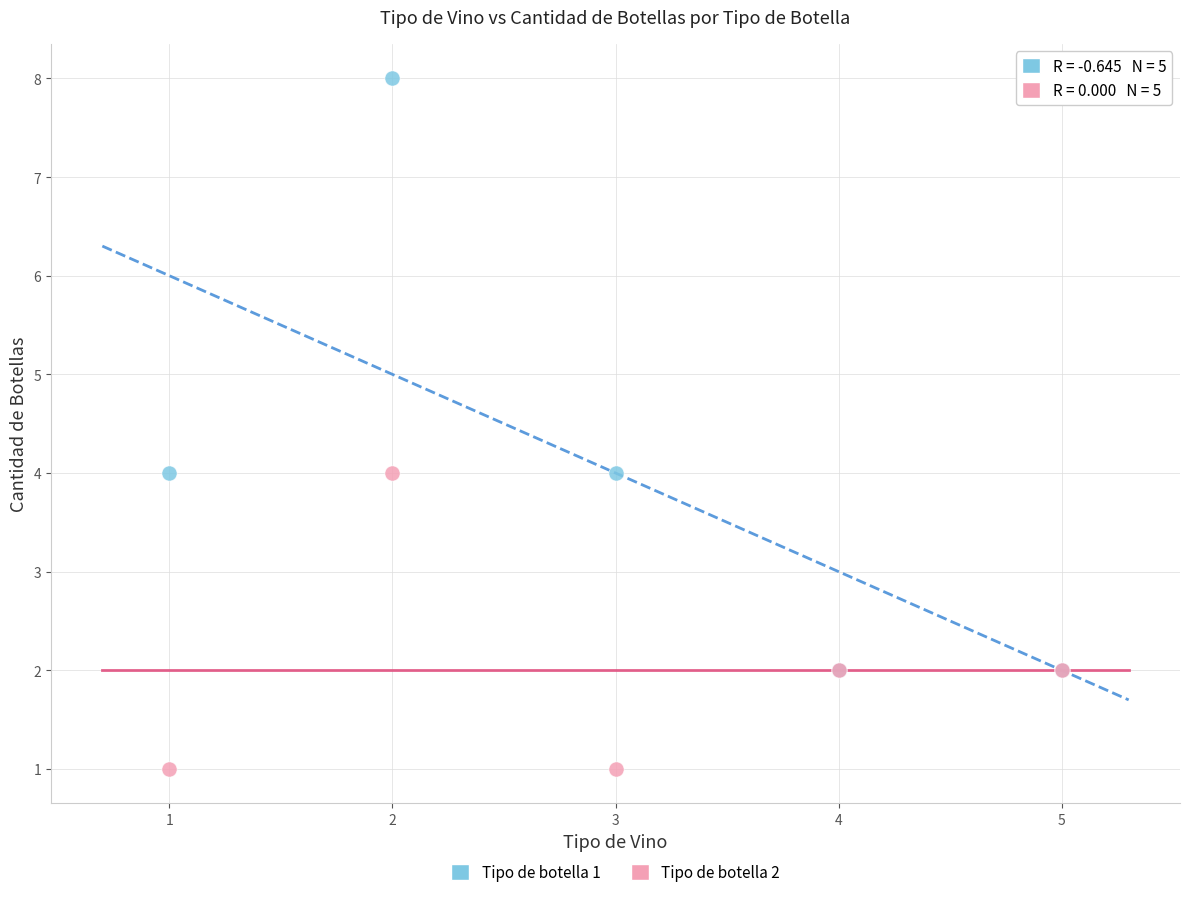

Which series has the widest spread of Y values?

Tipo de botella 1